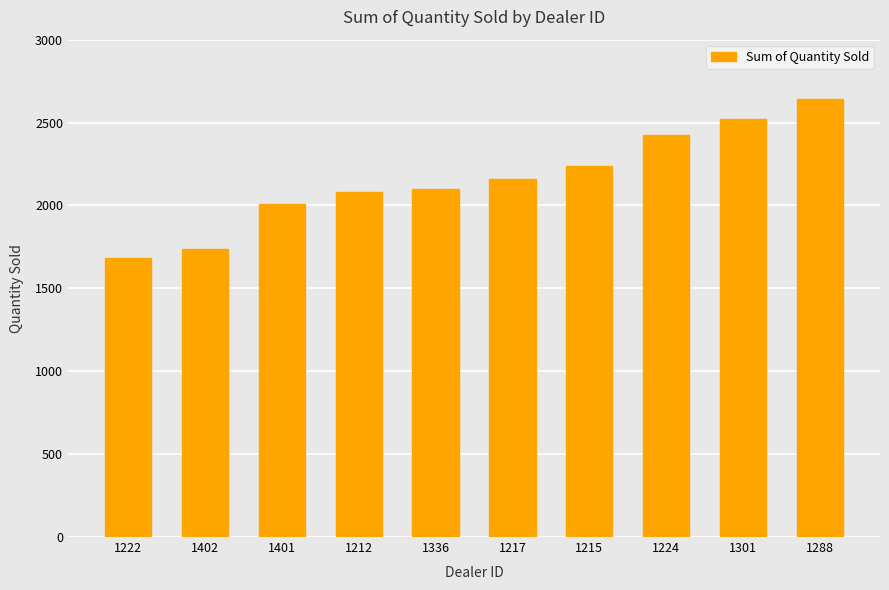

The chart shows a value of 2238 at 1215. True or false?

True